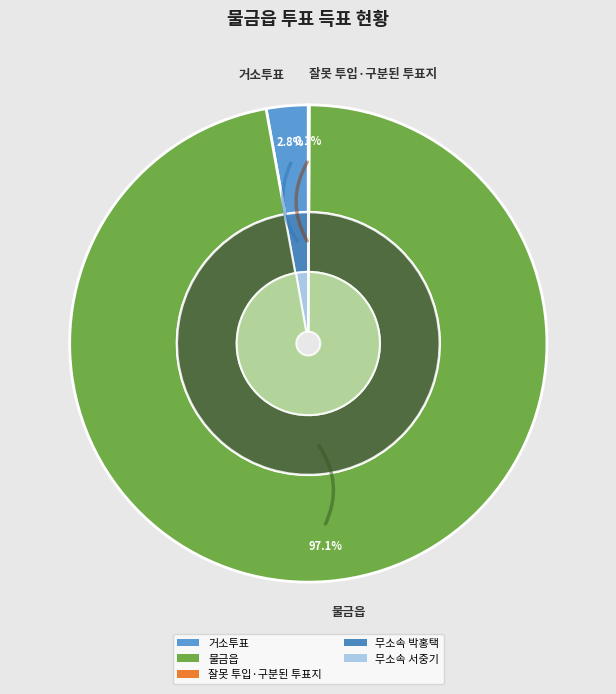

To the nearest percent, what is the difference between the 거소투표 and 물금읍 slice percentages?

94%